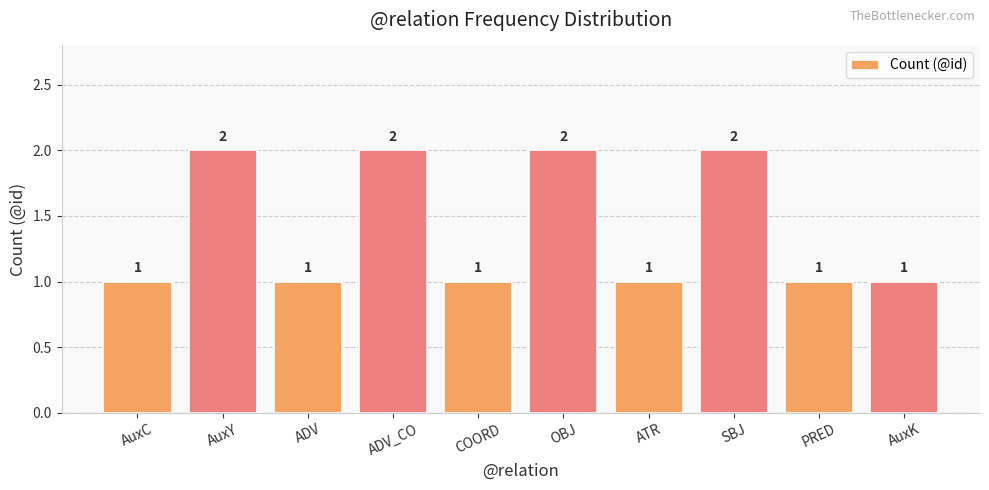

What is the label of the 9th bar from the left?

PRED